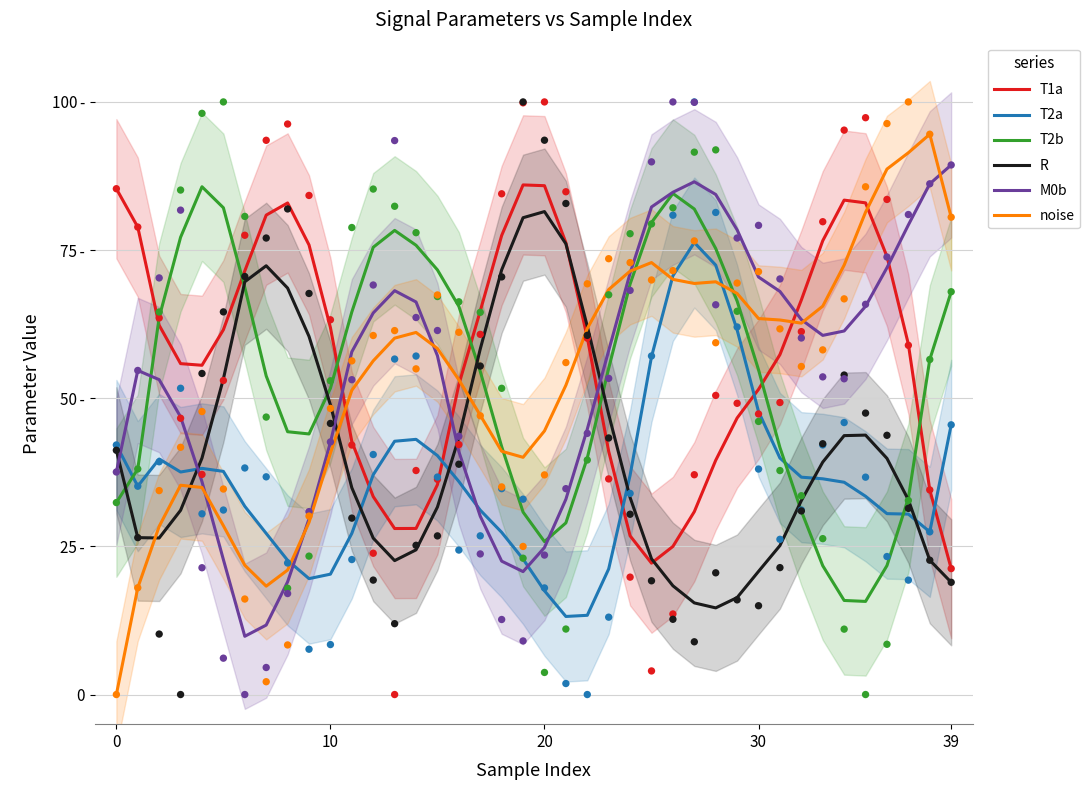

Which series has the largest total across all categories?

T1a